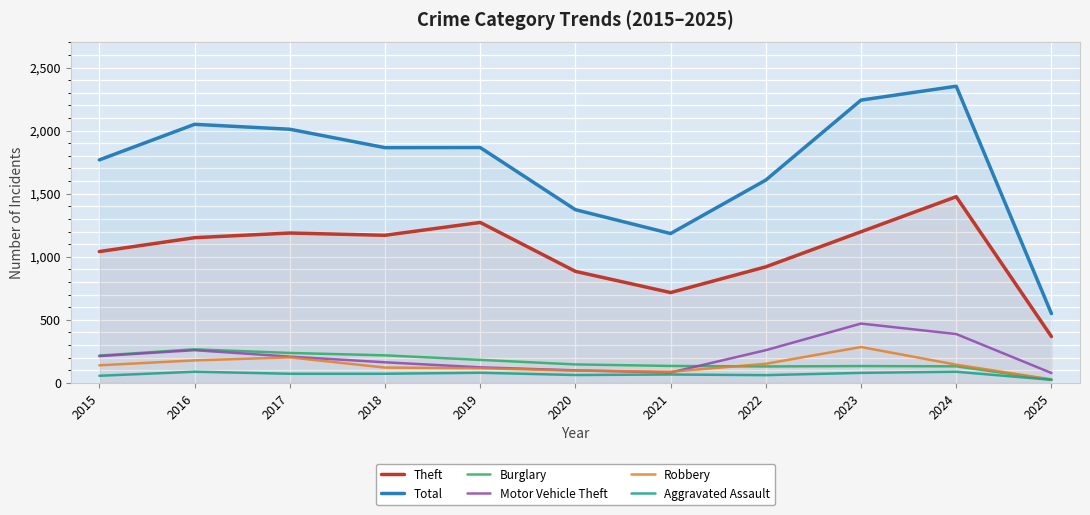

How many values in the Aggravated Assault series exceed 72?

4